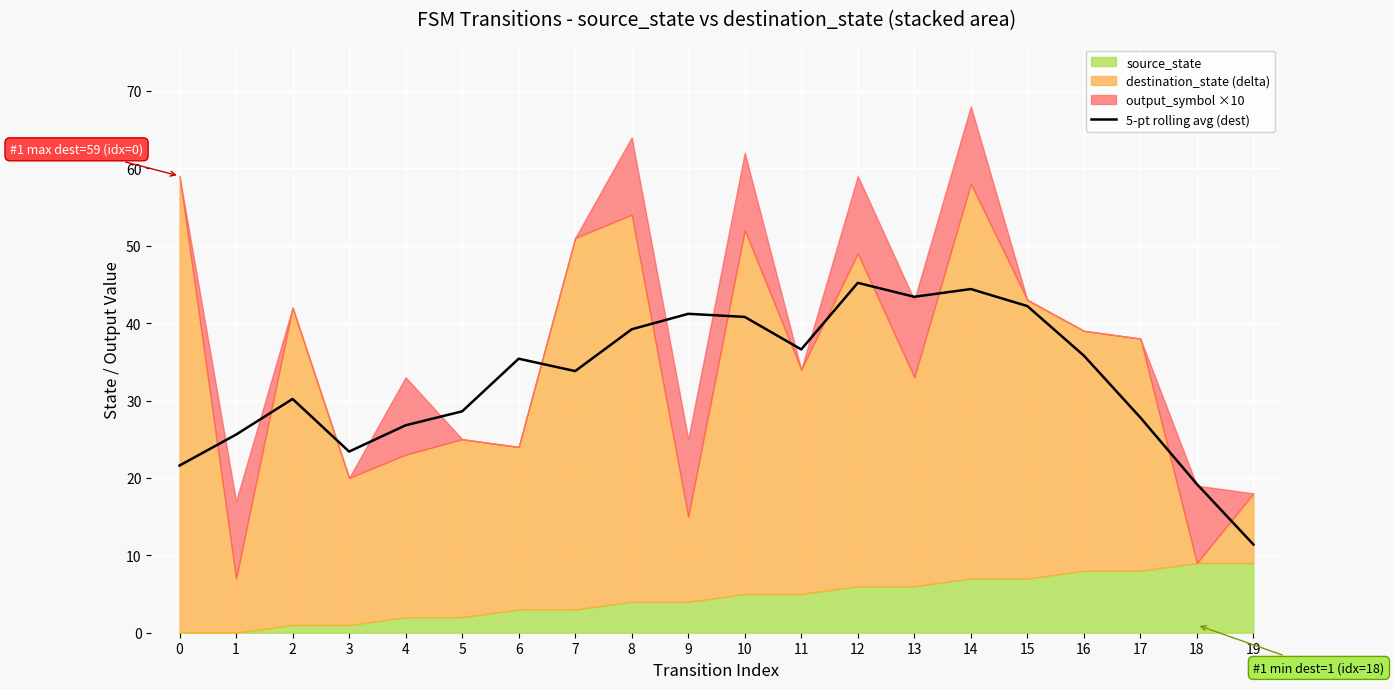

What is the ratio of the value at 8 to the value at 17?

1.4